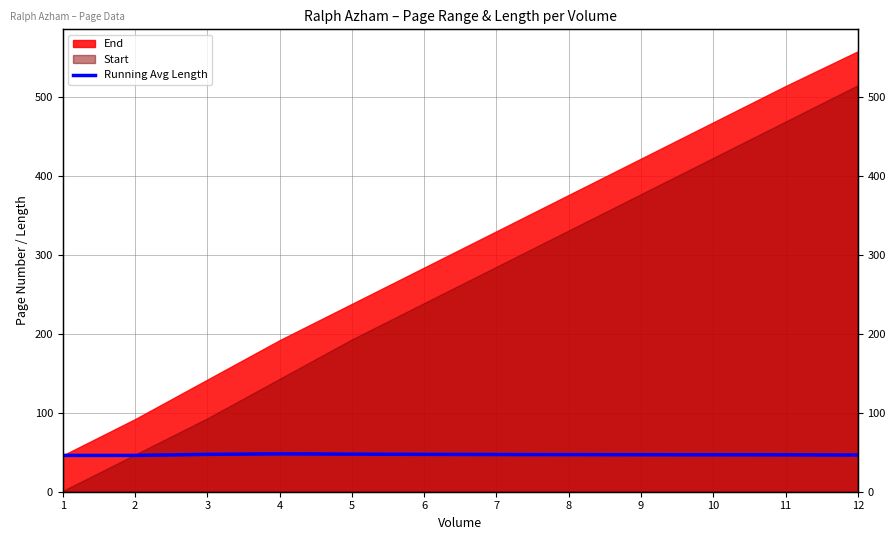

True or false: the data shows 46.7 at 11.

True